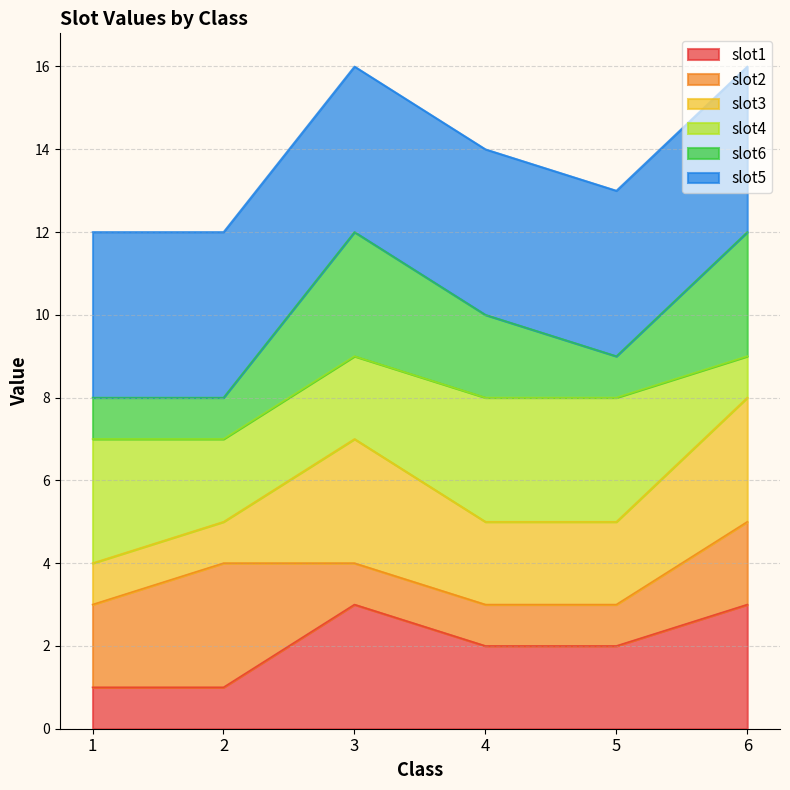

How many data points does each series have?

6